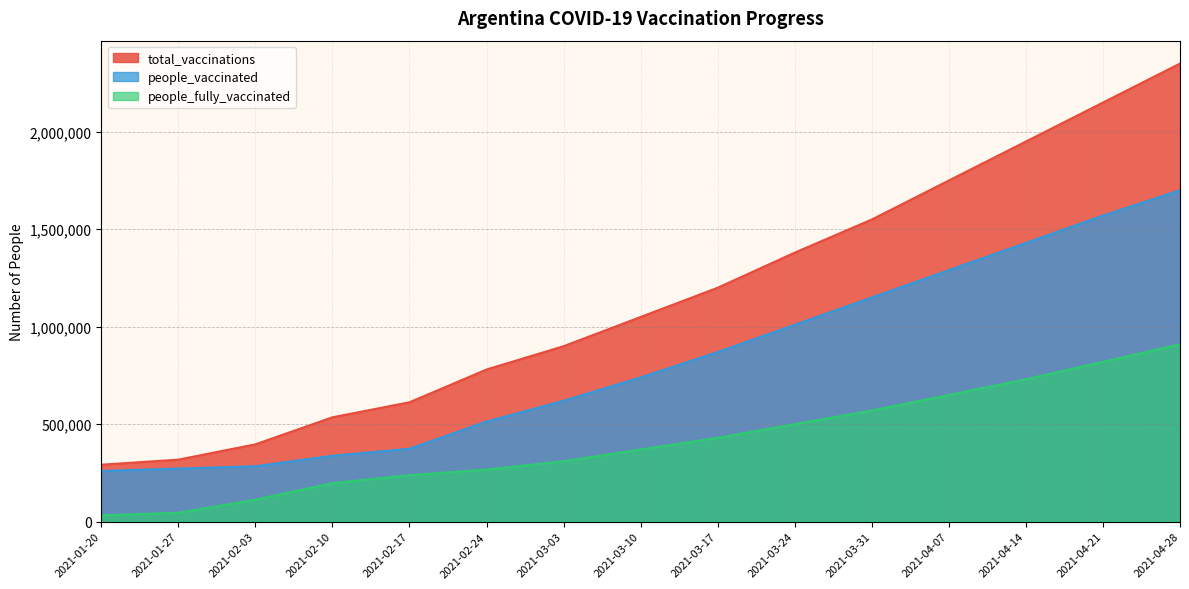

Which series has the largest total across all categories?

total_vaccinations